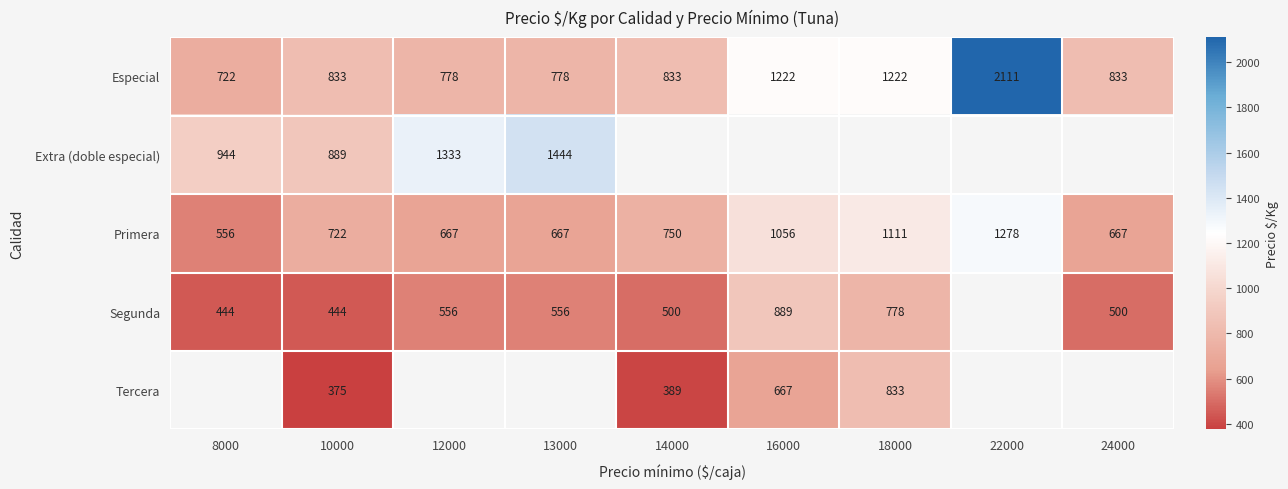

Rank the series at 10000 from lowest to highest value.

Tercera, Segunda, Primera, Especial, Extra (doble especial)